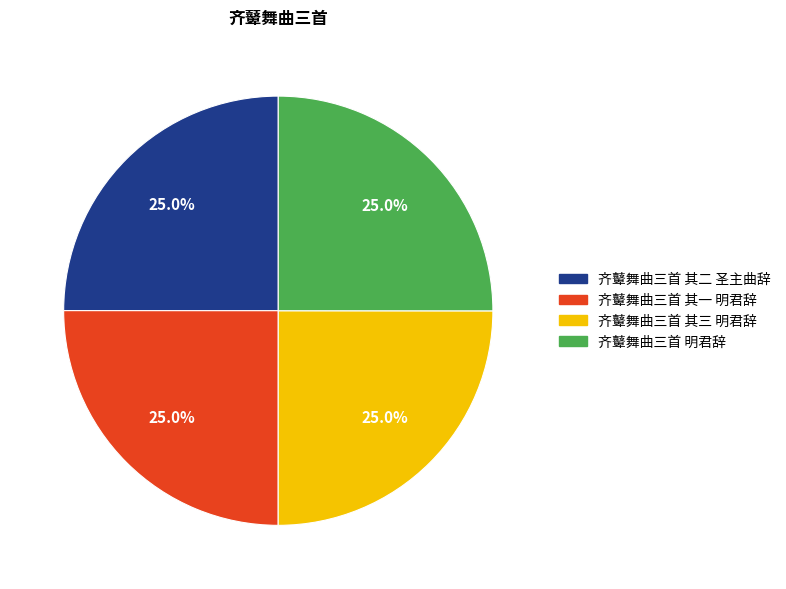

What is the ratio of the value at 齐鼙舞曲三首 其二 圣主曲辞 to the value at 齐鼙舞曲三首 明君辞?

1.0